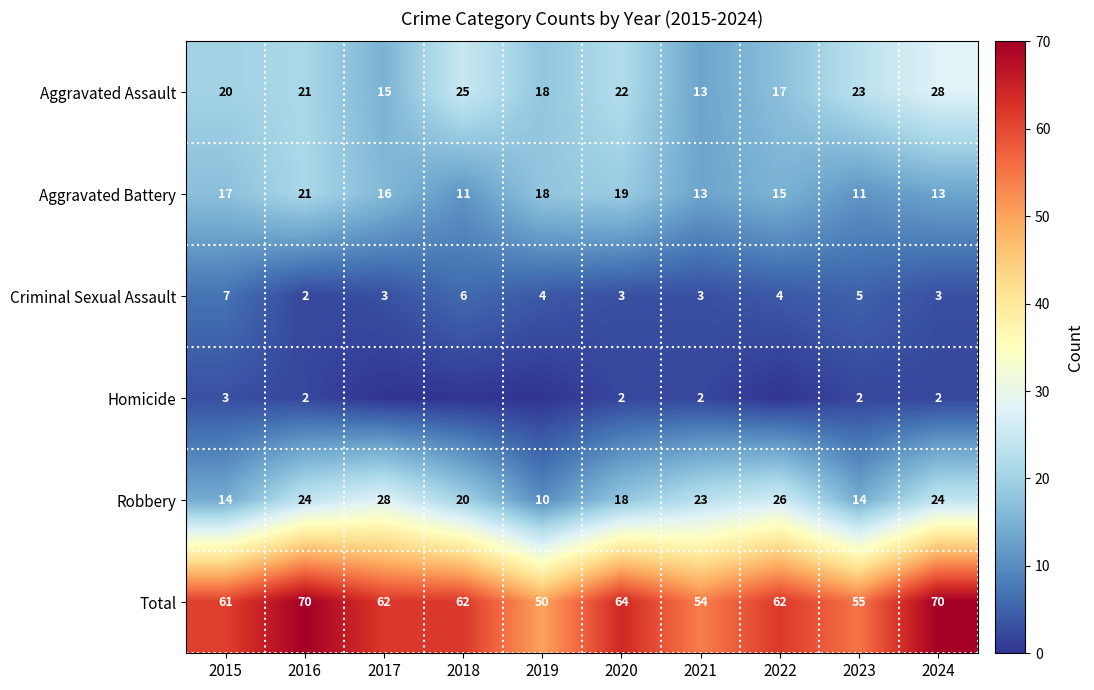

The Aggravated Assault series shows 20 at 2015. True or false?

True